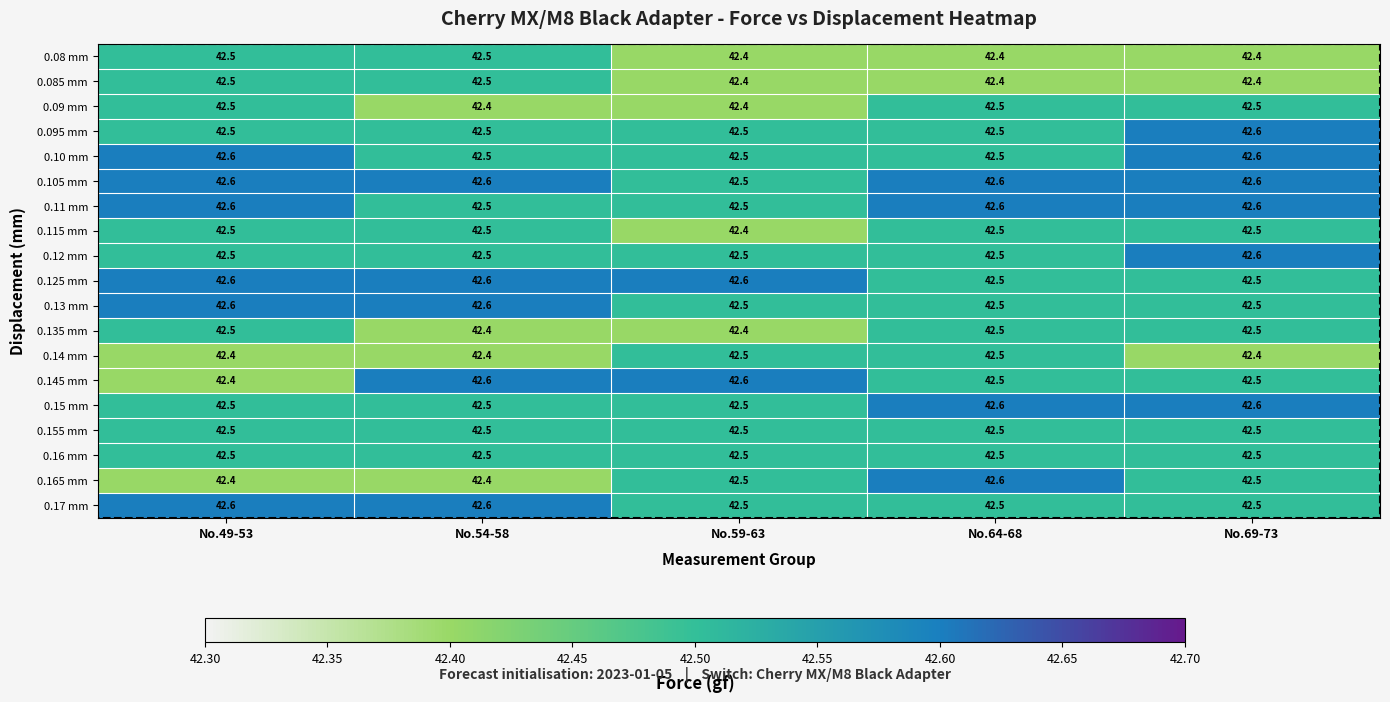

What is the total value across all series at No.64-68?

807.7